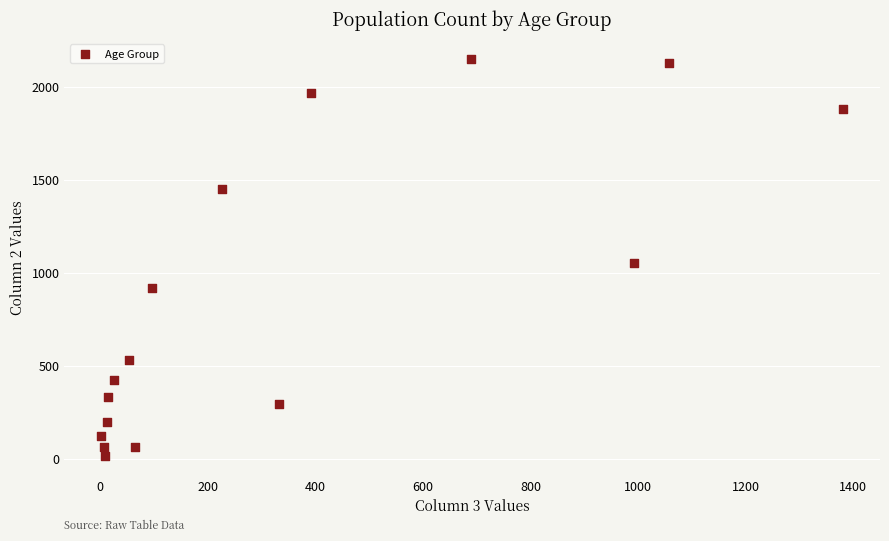

What is the range of X values (max minus min)?

1379